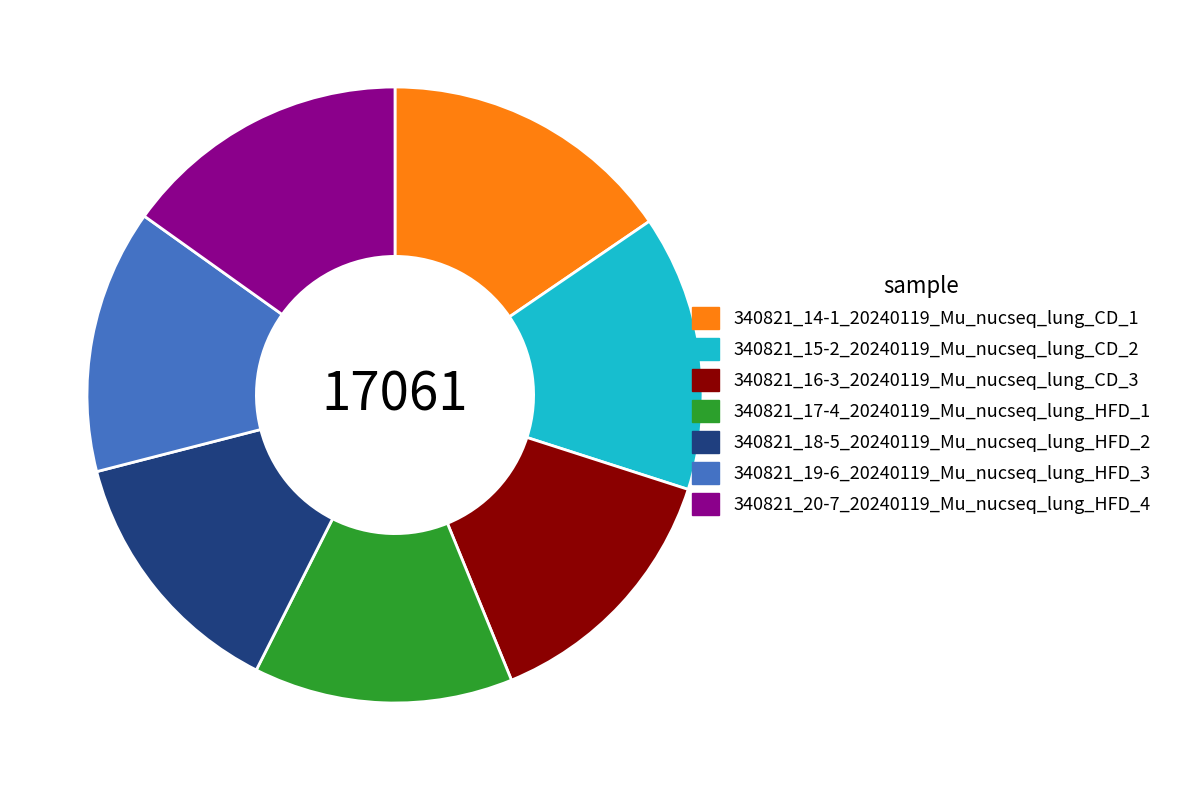

Does any single category account for the majority?

No